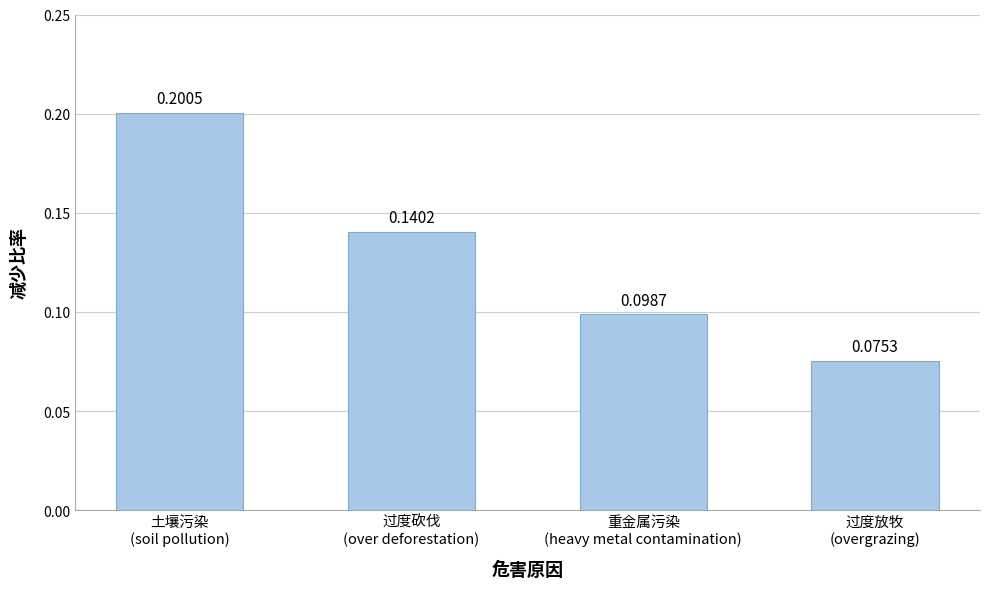

Are the bars horizontal?

No